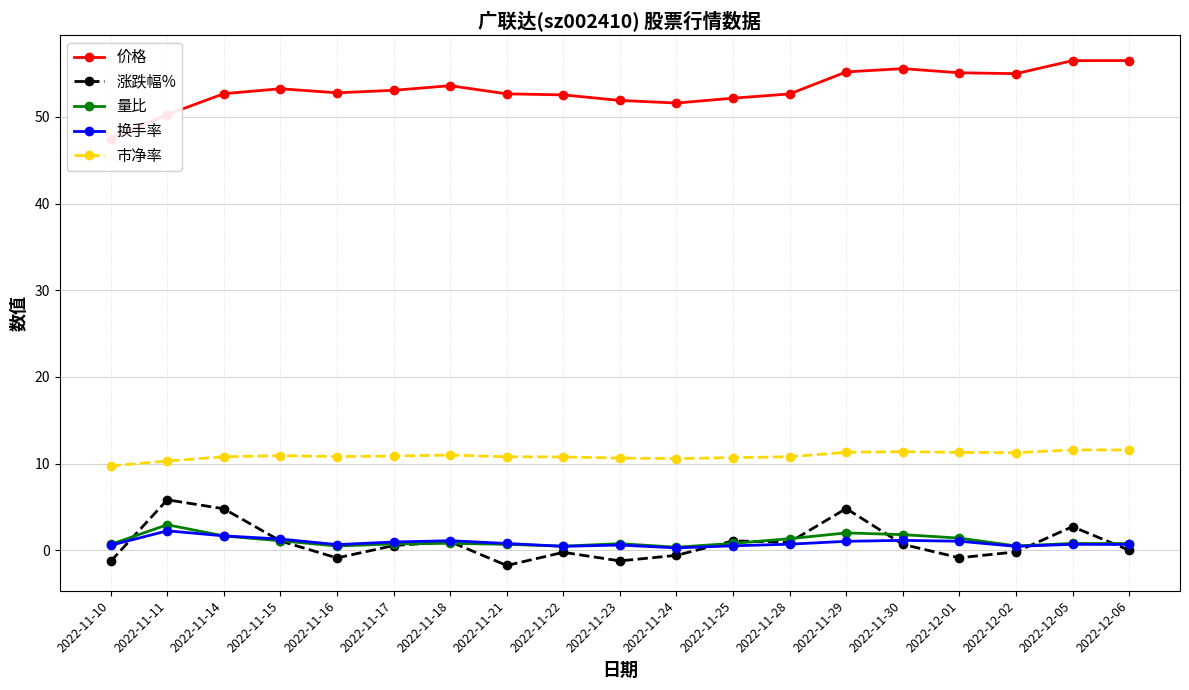

What is the difference between the 市净率 values at 2022-12-06 and 2022-11-16?

0.8